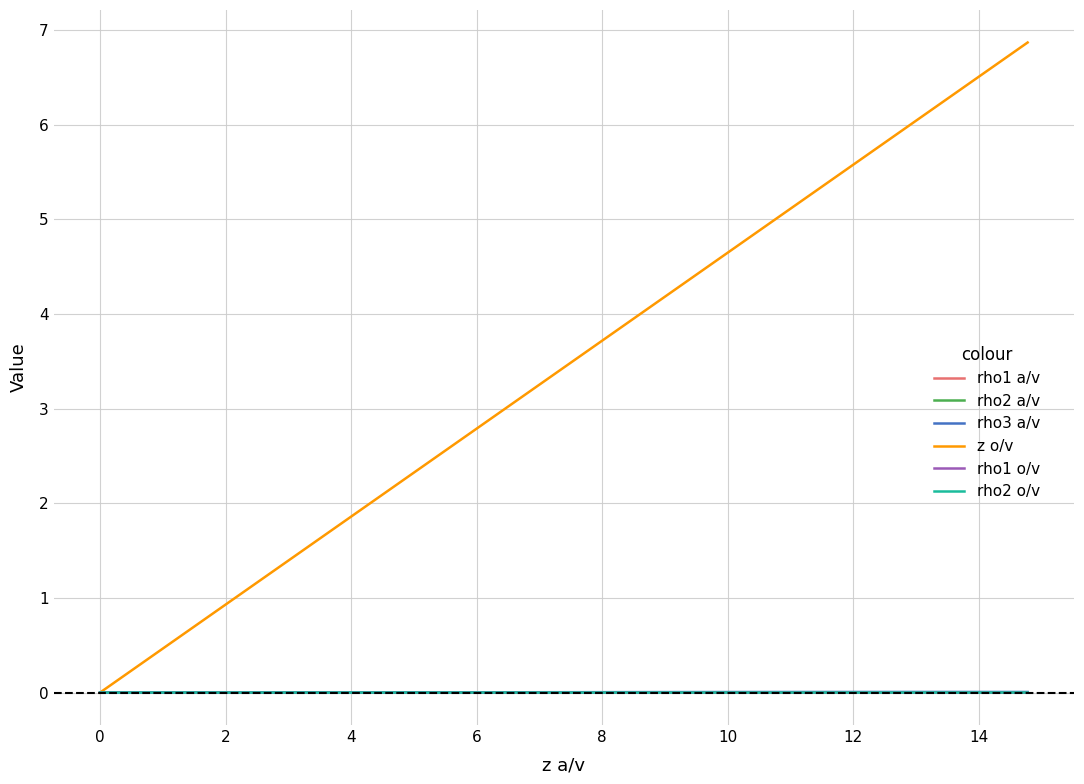

Which series has the largest total across all categories?

z o/v